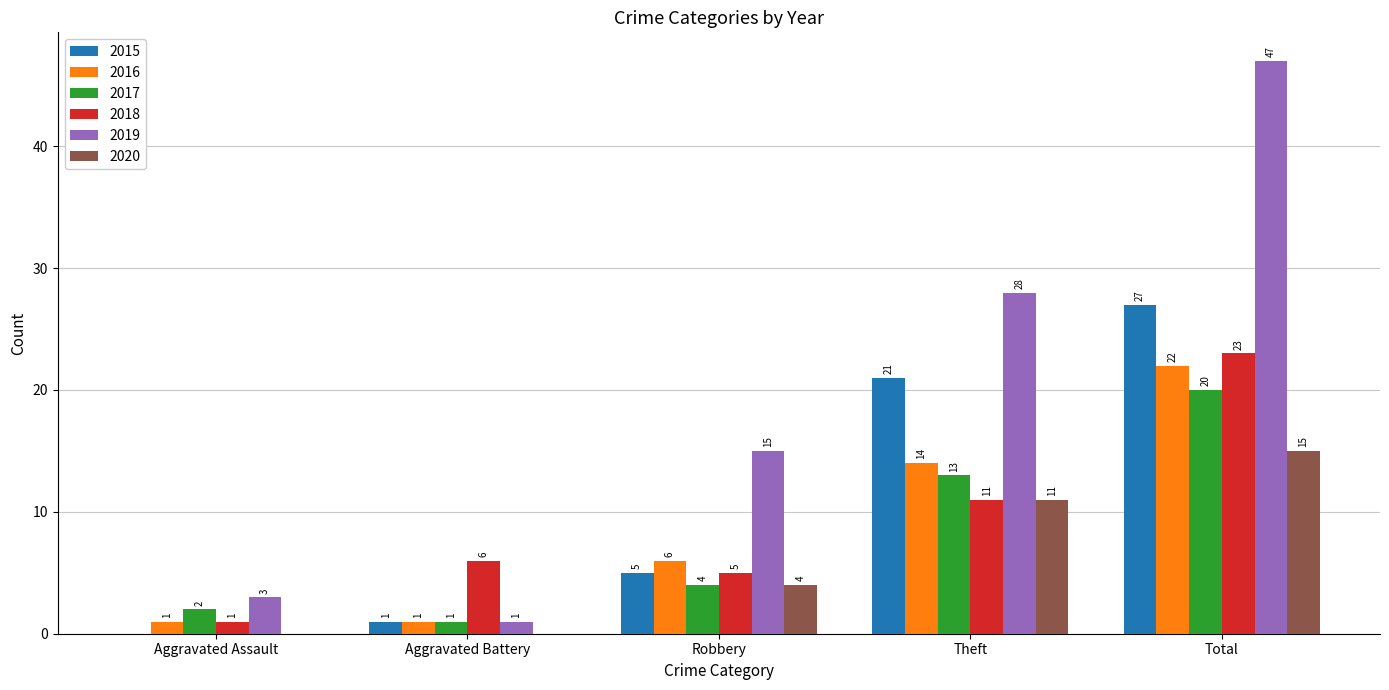

At which category does the chart reach its peak across all series?

Total